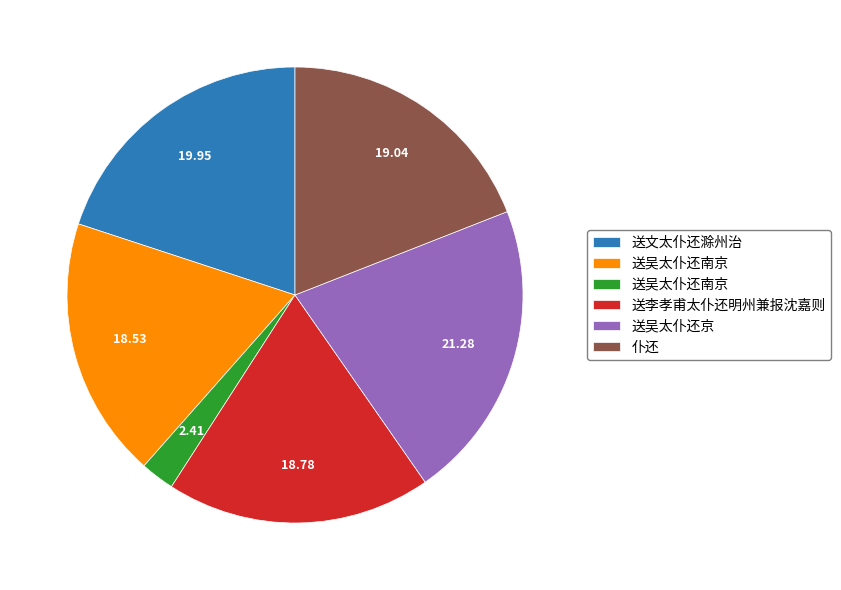

How many slices are in this pie chart?

6